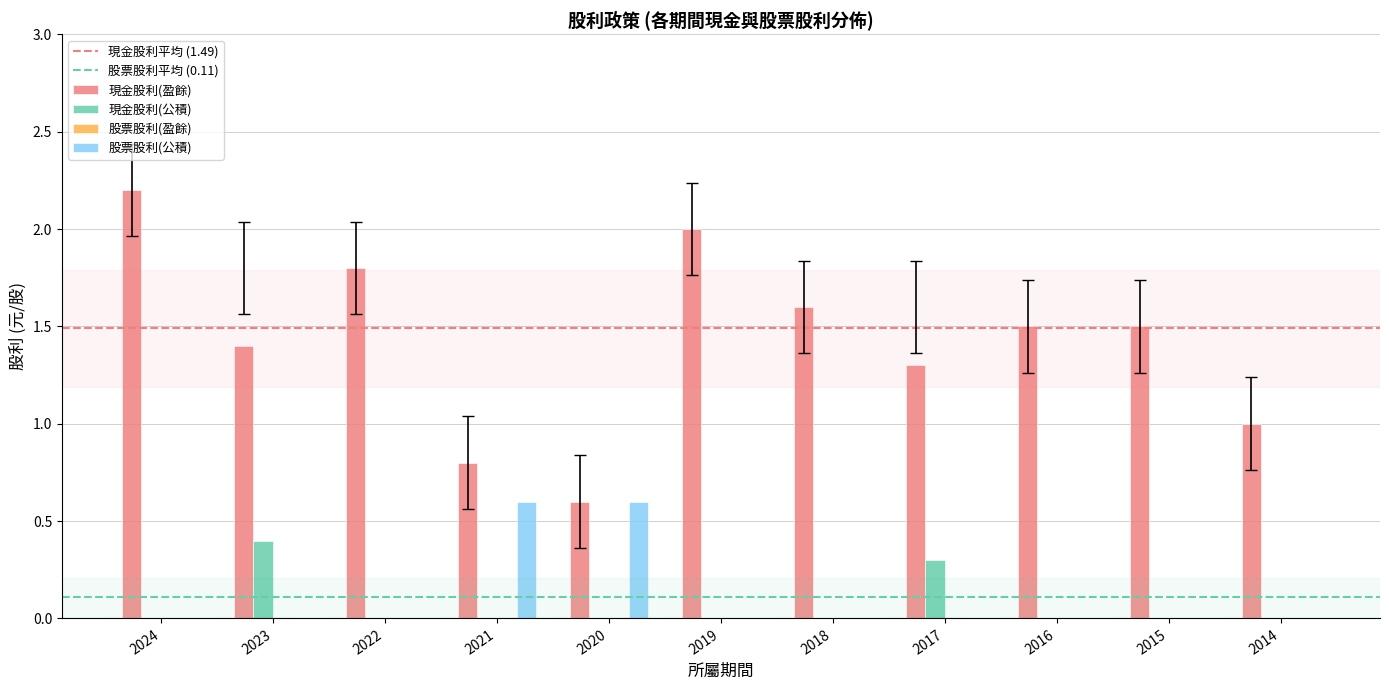

Where does the 現金股利(盈餘) series first go above 1?

2024